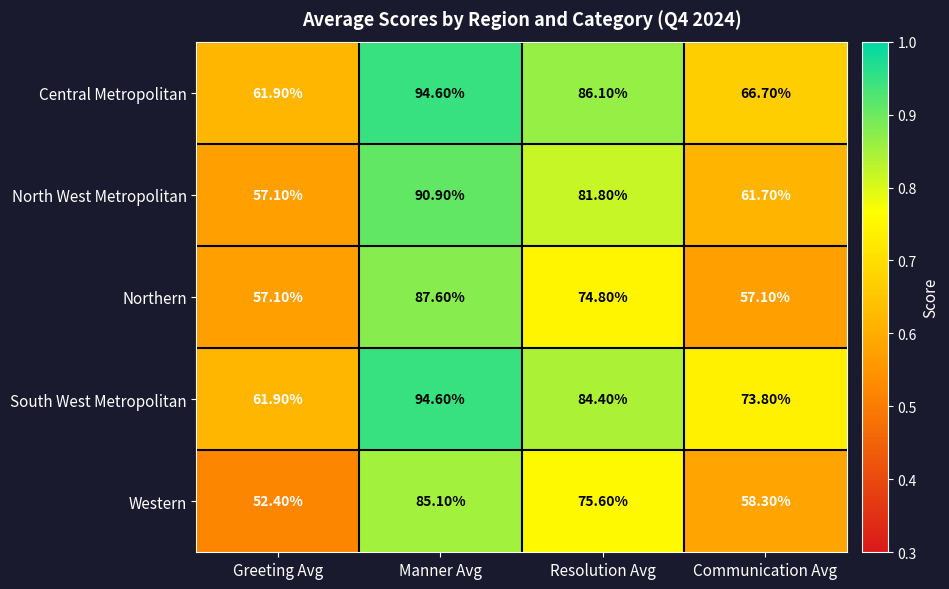

Count the number of data series in this chart.

5